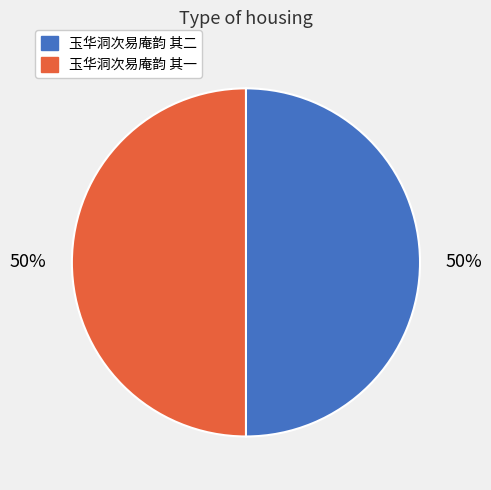

How many segments does this pie chart have?

2